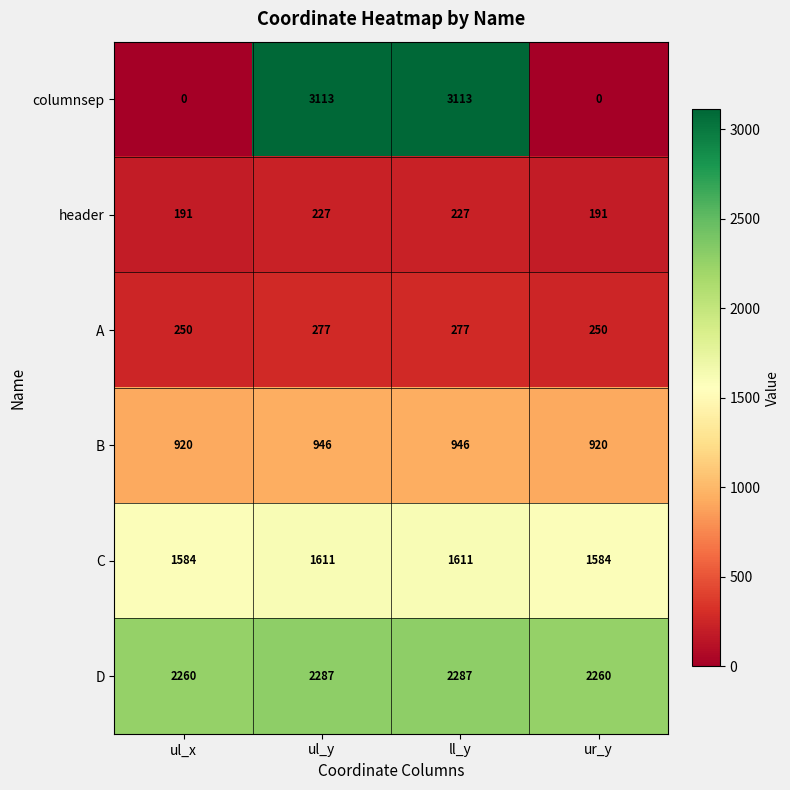

What is the sum of all C values?

6390